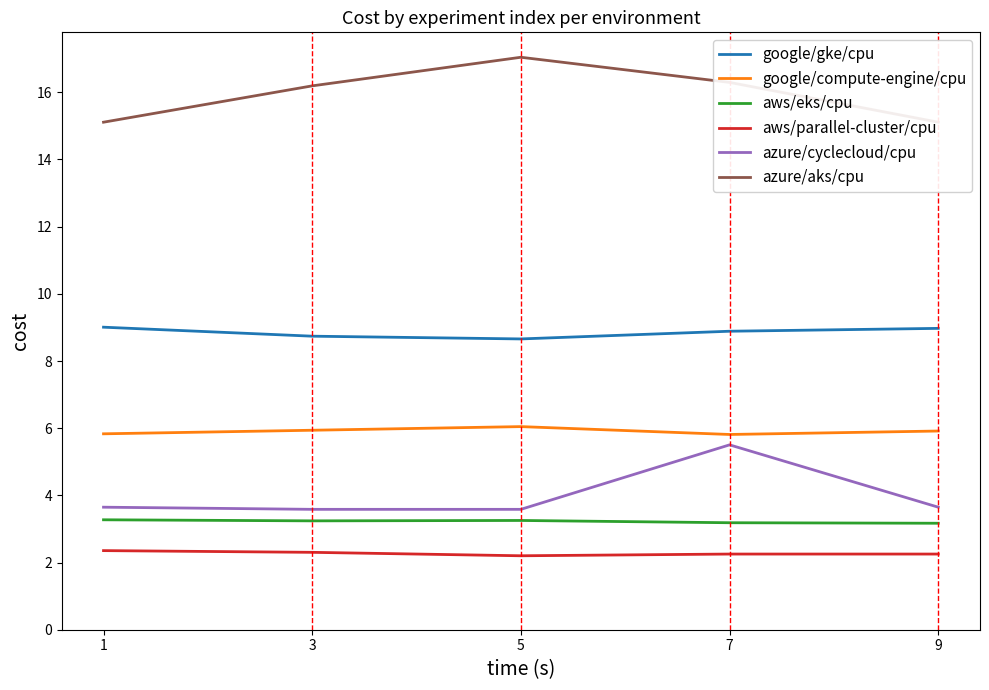

What is the difference between the maximum and minimum values in the google/gke/cpu series?

0.3